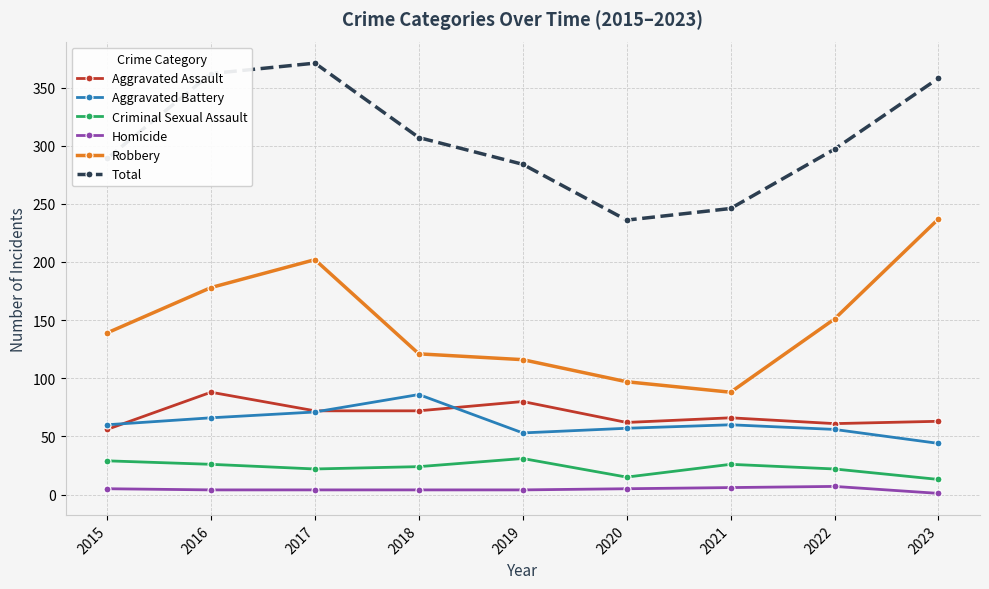

What is the average value of the Criminal Sexual Assault series?

23